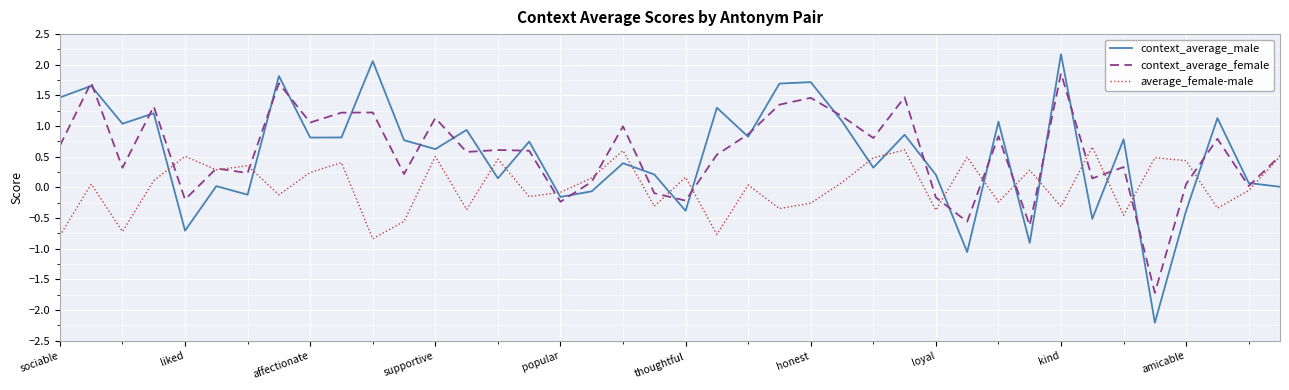

What is the minimum value shown in the chart?

-2.2